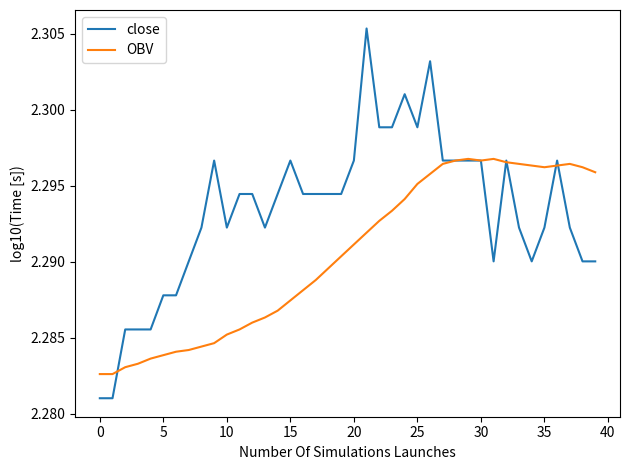

True or false: close and OBV intersect in this chart.

True